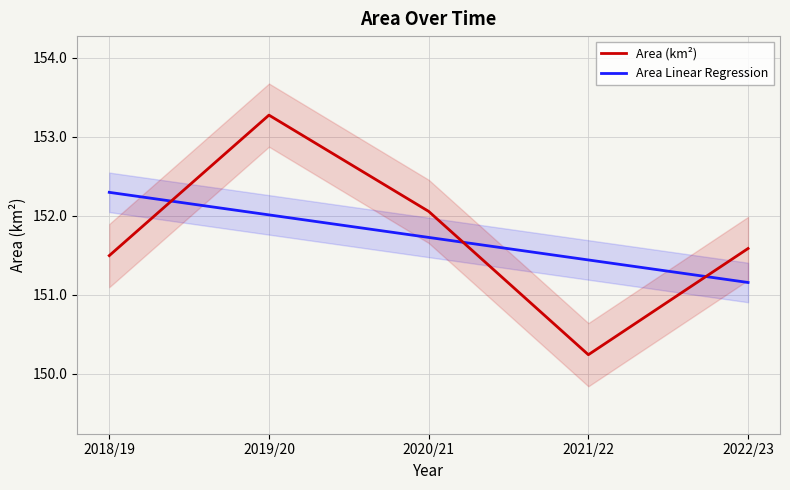

What is the spread (max minus min) of values at 2021/22?

1.2